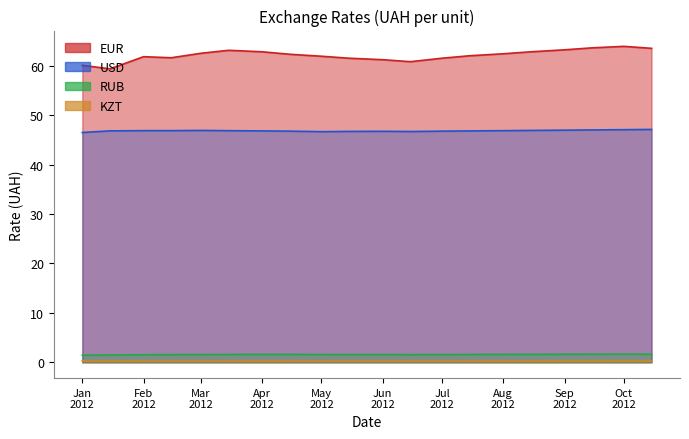

Rank the series by their maximum value, from highest to lowest.

EUR, USD, RUB, KZT